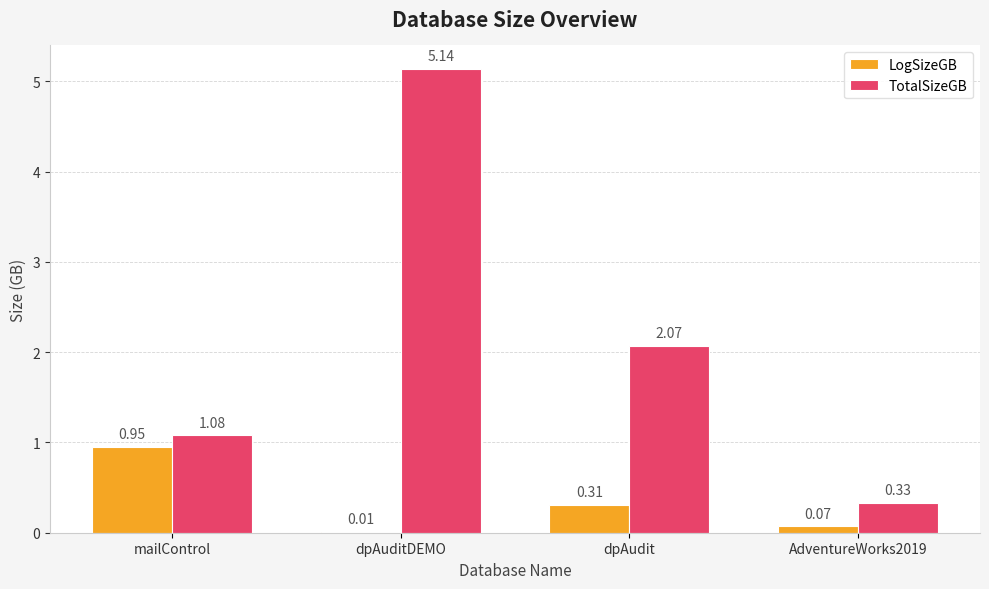

Does the chart contain stacked bars?

No